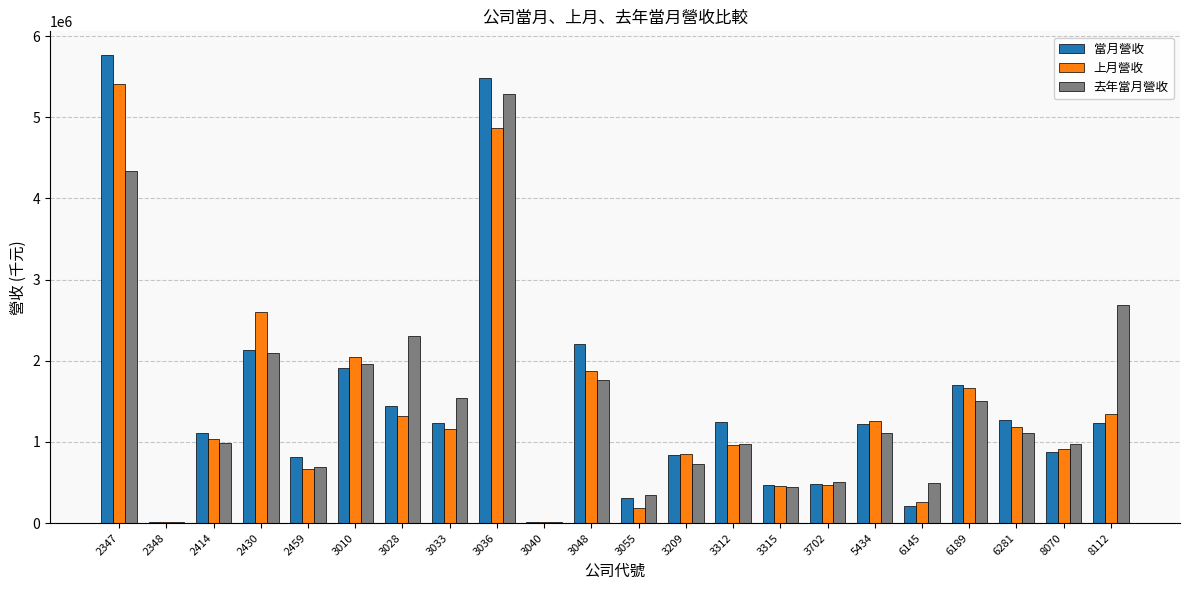

What is the greatest value displayed?

5771373